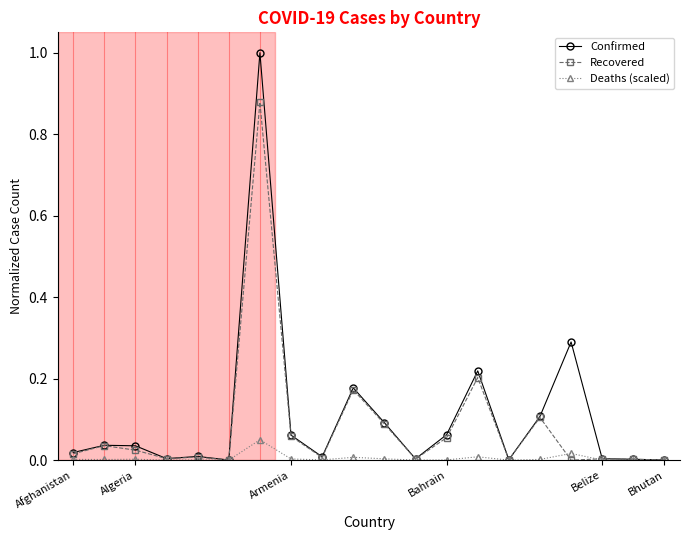

True or false: Confirmed has more than 0 interior local peaks.

True